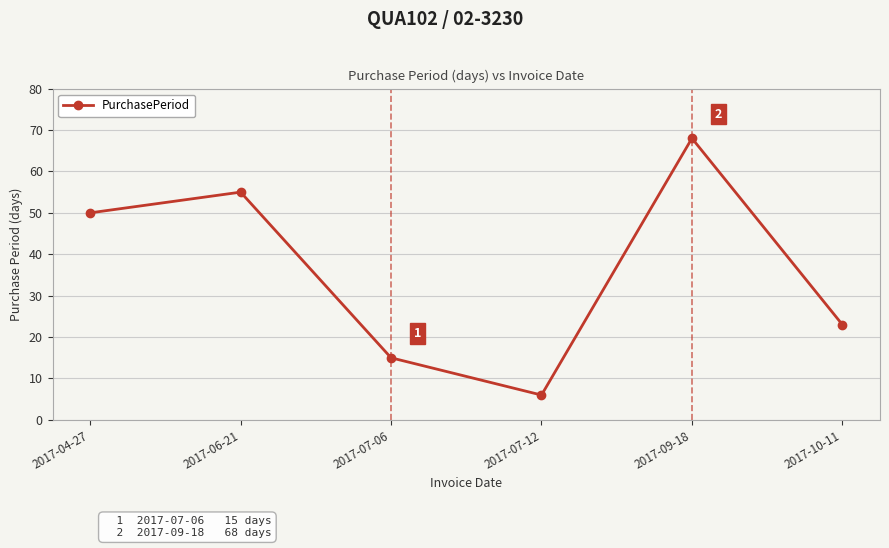

What is the sum of all values?

217